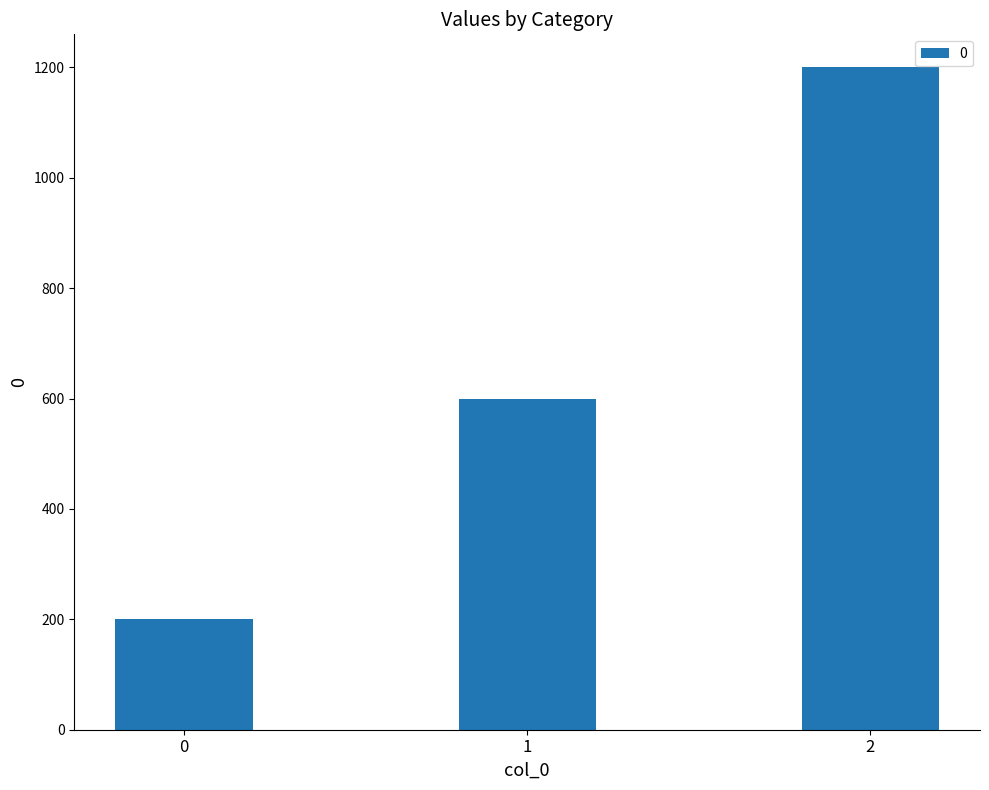

List the labels in order of value, smallest first.

0, 1, 2